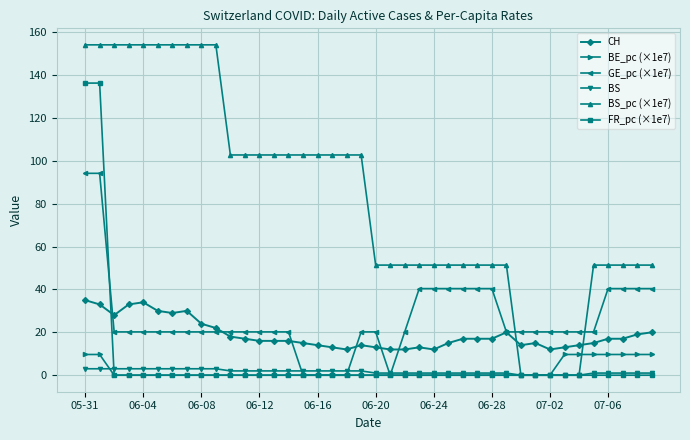

What is the lowest value of the CH series?

12.0